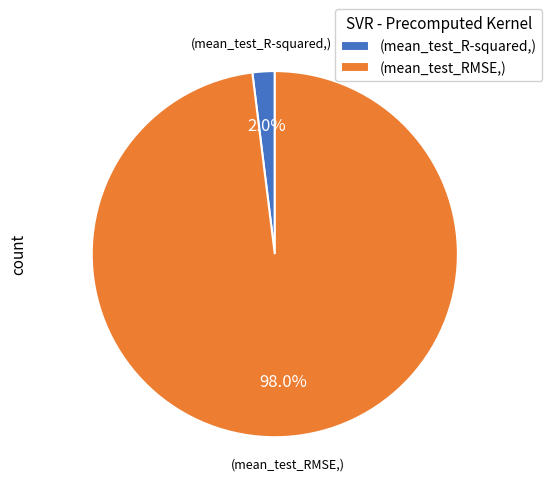

Is there a majority slice in this chart?

Yes